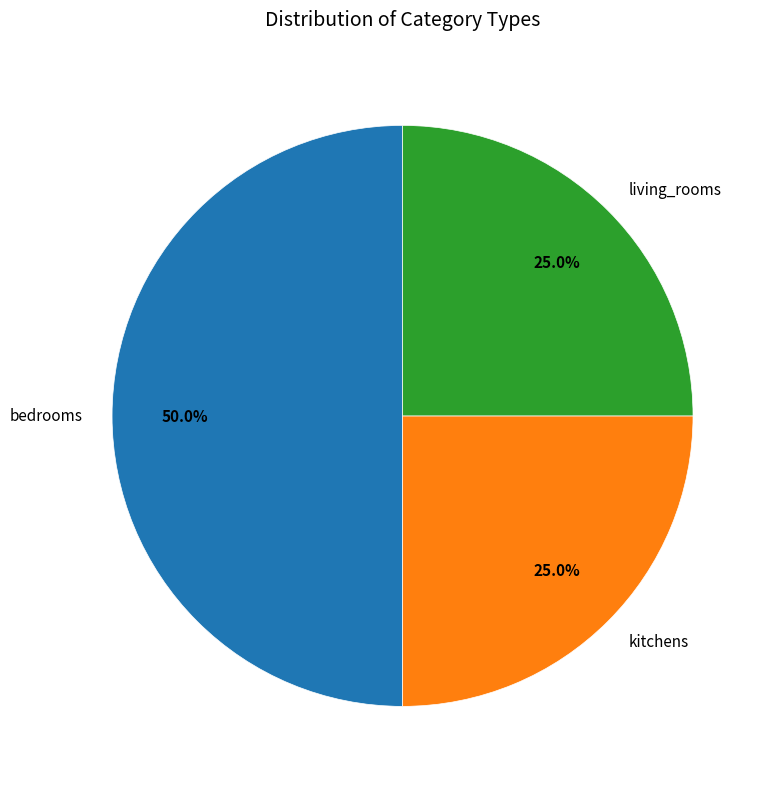

Is kitchens the majority of the pie?

No